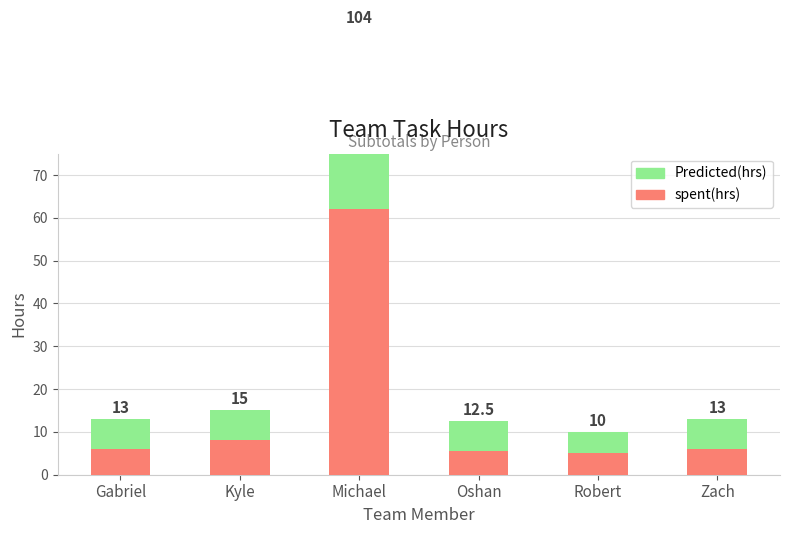

The value of Predicted(hrs) at Oshan is 7.0. True or false?

True